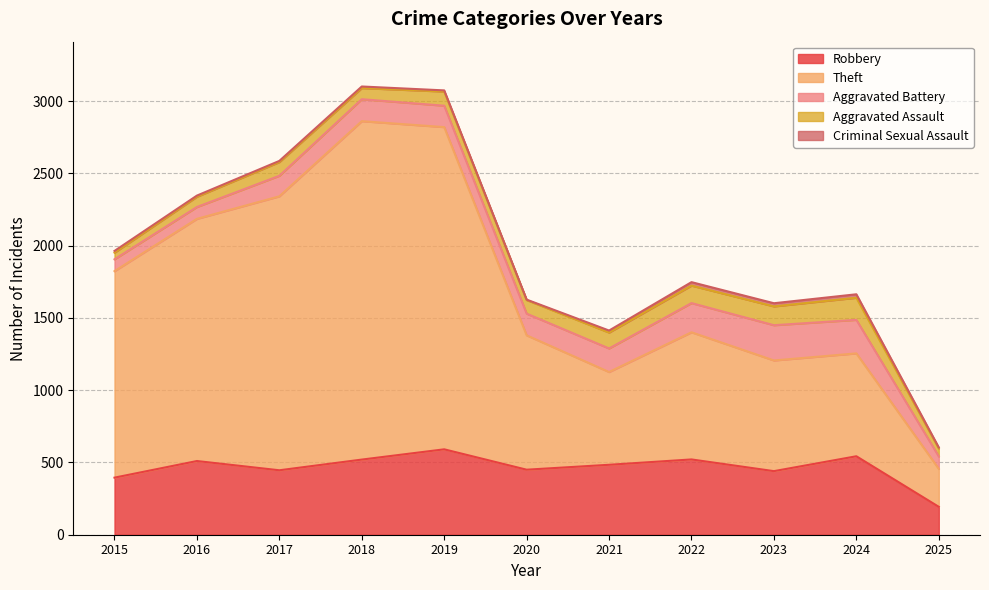

True or false: Aggravated Battery and Aggravated Assault cross at least once.

False